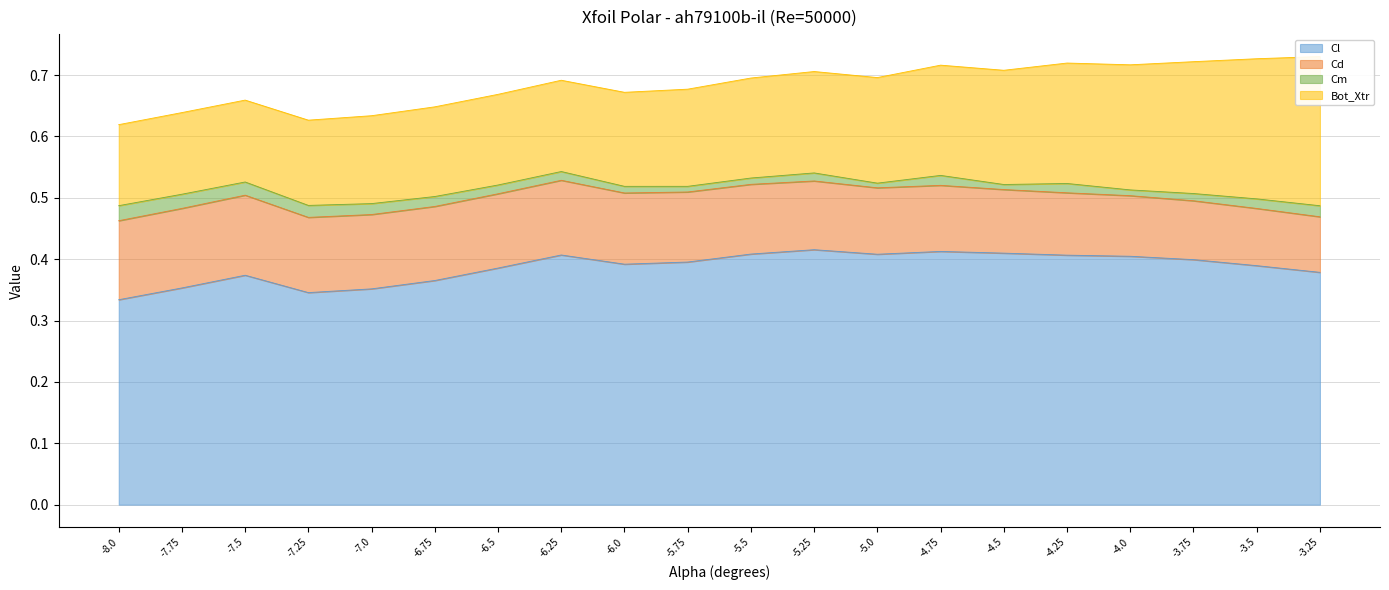

List the labels in order of Bot_Xtr value, smallest first.

-8.0, -7.75, -7.5, -7.25, -7.0, -6.75, -6.5, -6.25, -6.0, -5.75, -5.5, -5.25, -5.0, -4.75, -4.5, -4.25, -4.0, -3.75, -3.5, -3.25